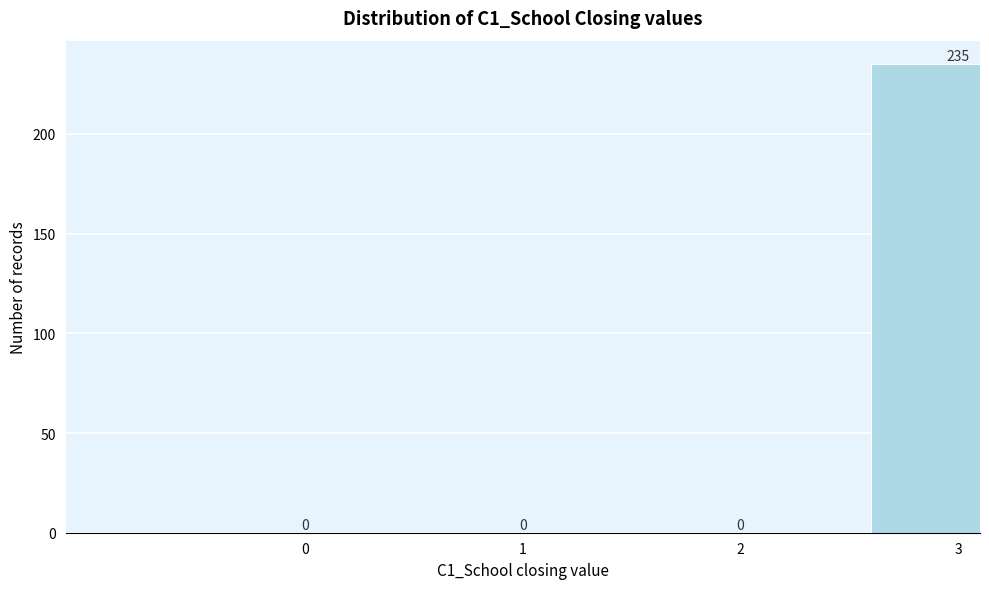

Reading left to right, transcribe all the data shown in this chart.

0=0	1=0	2=0	3=235